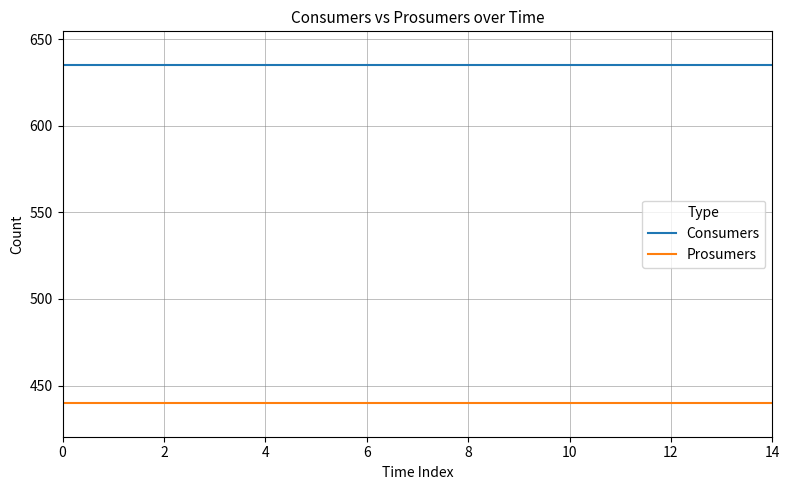

List the series in order of their peak value, lowest first.

Prosumers, Consumers